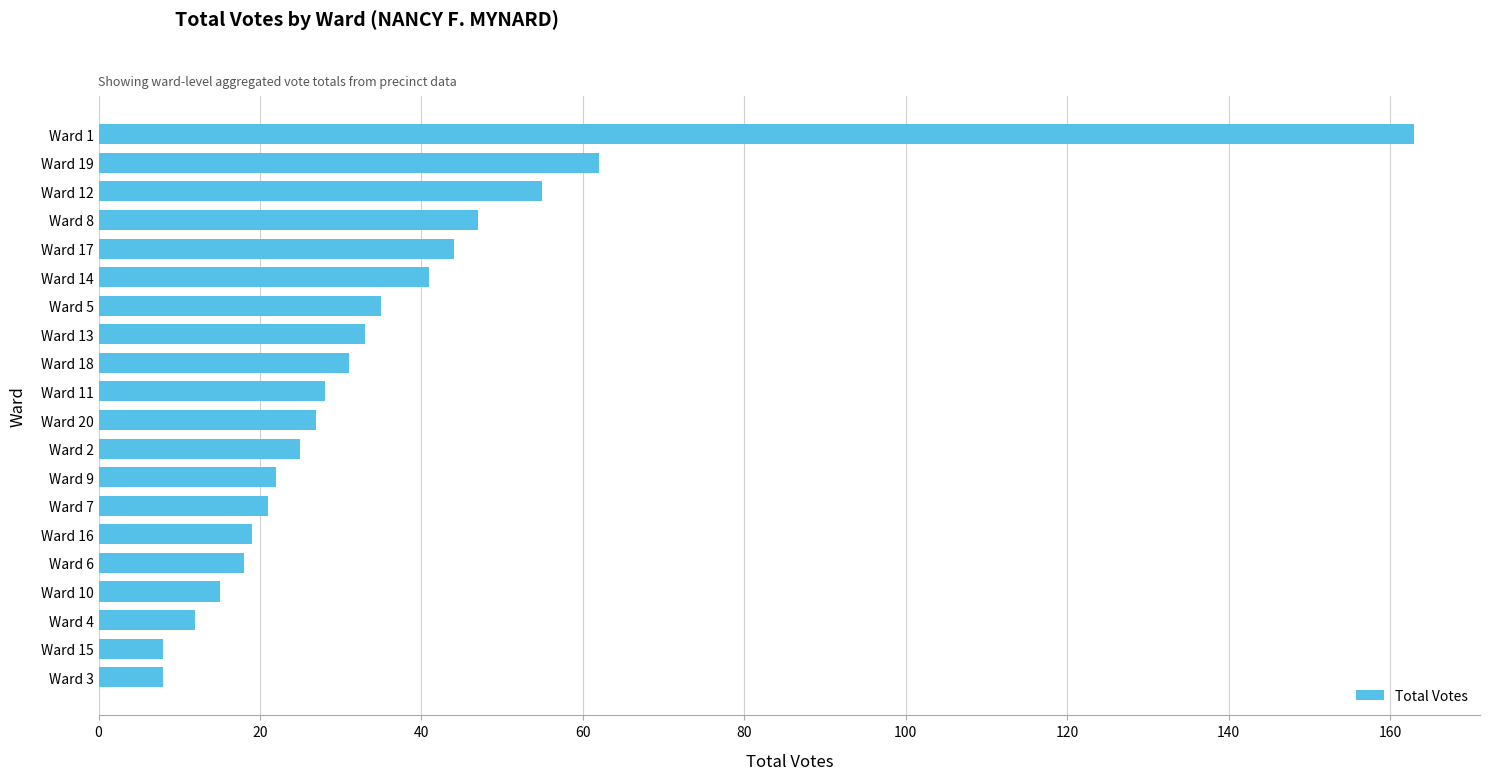

What is the change in value from Ward 3 to Ward 19?

+54